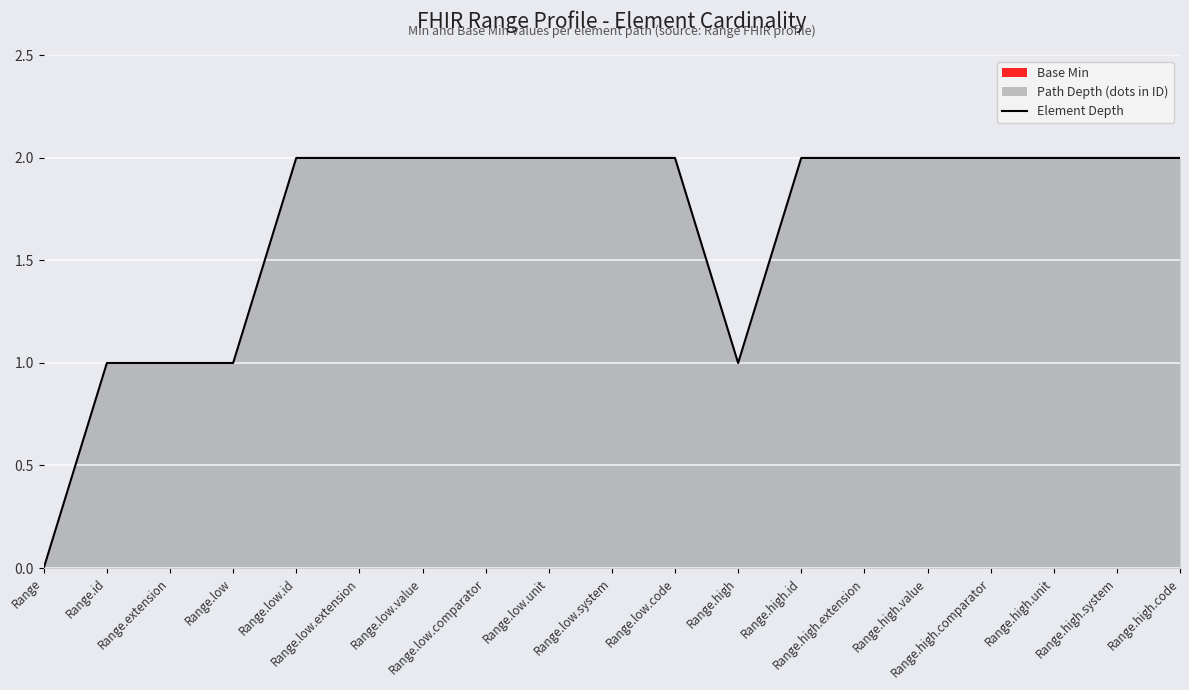

Reading left to right, what are all the values shown in this chart?

0	1	1	1	2	2	2	2	2	2	2	1	2	2	2	2	2	2	2